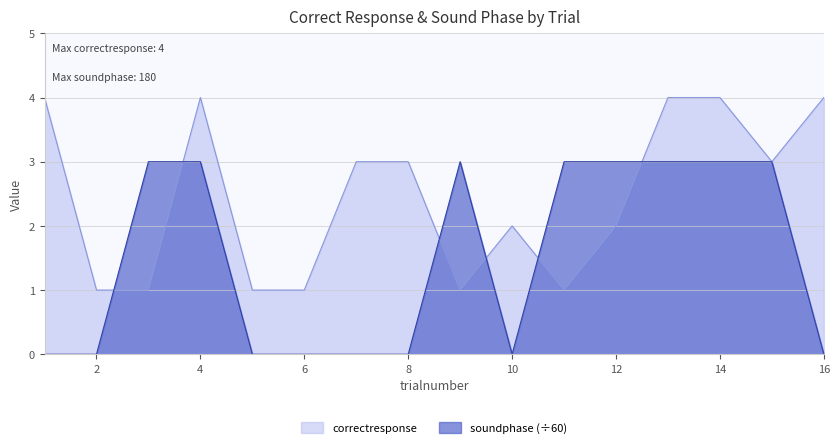

How many values in the correctresponse series are below 3?

8